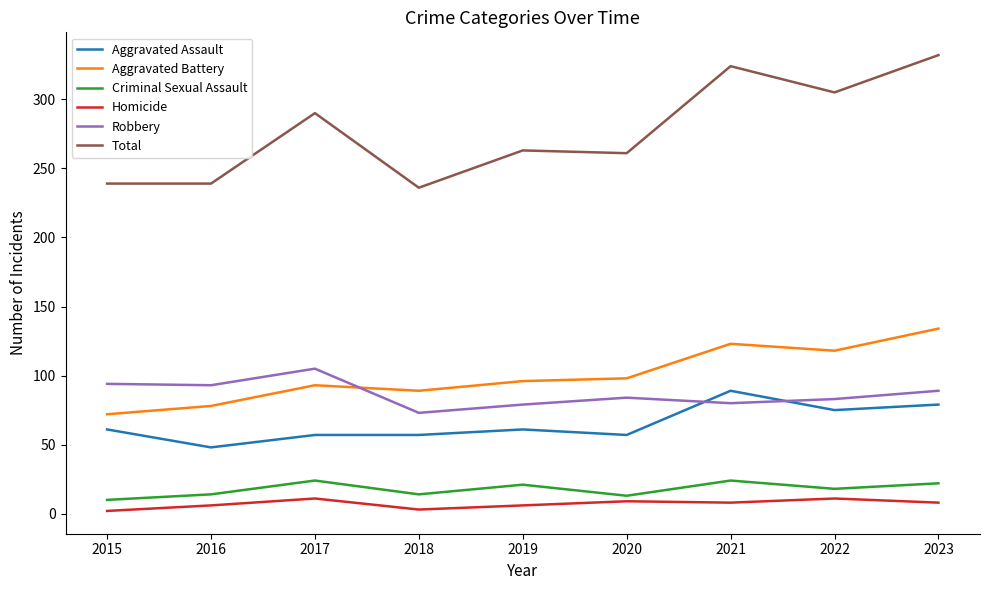

The Total series shows 290 at 2017. True or false?

True